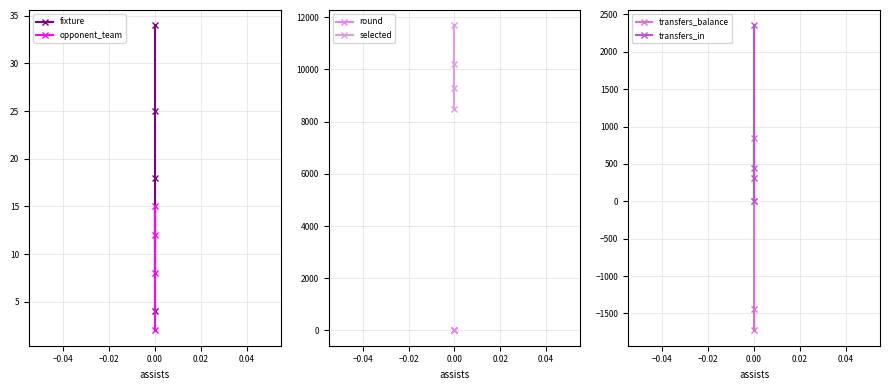

Which series has the widest spread of values?

selected